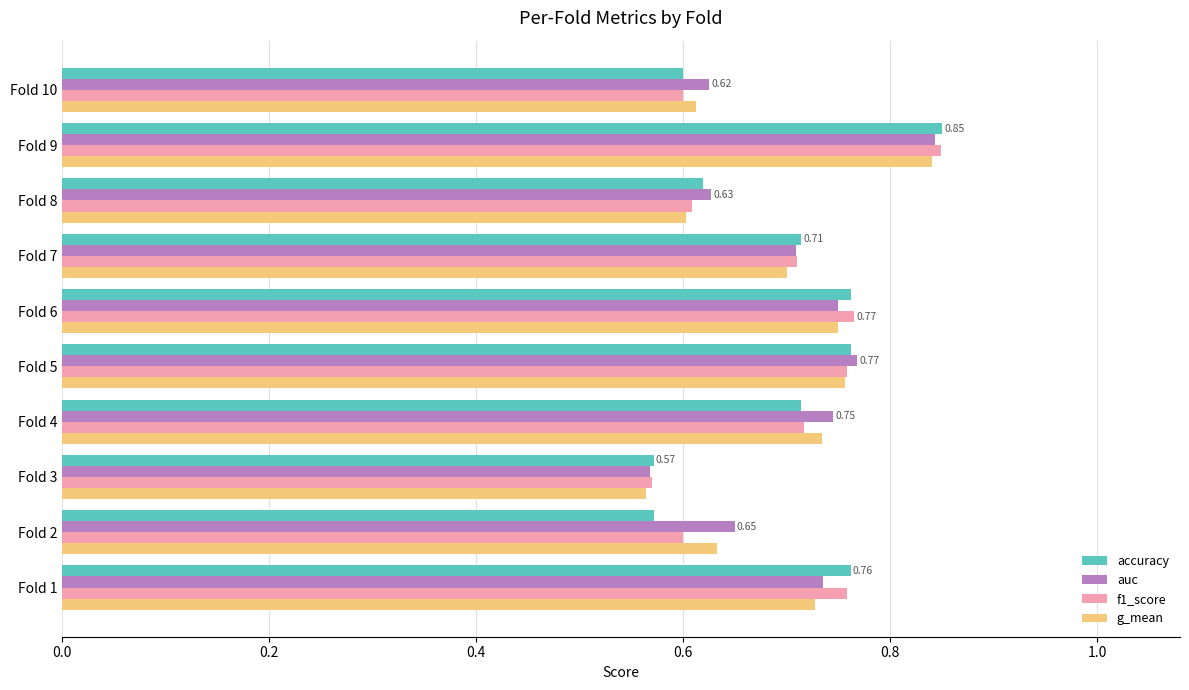

What is the sum of all f1_score values?

6.9